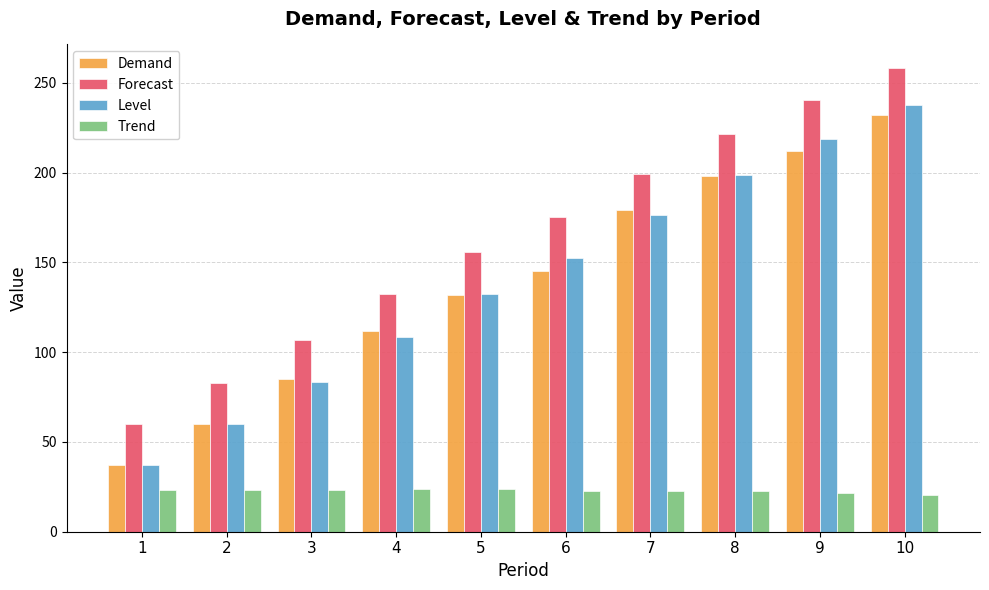

Which series has the widest spread of values?

Level